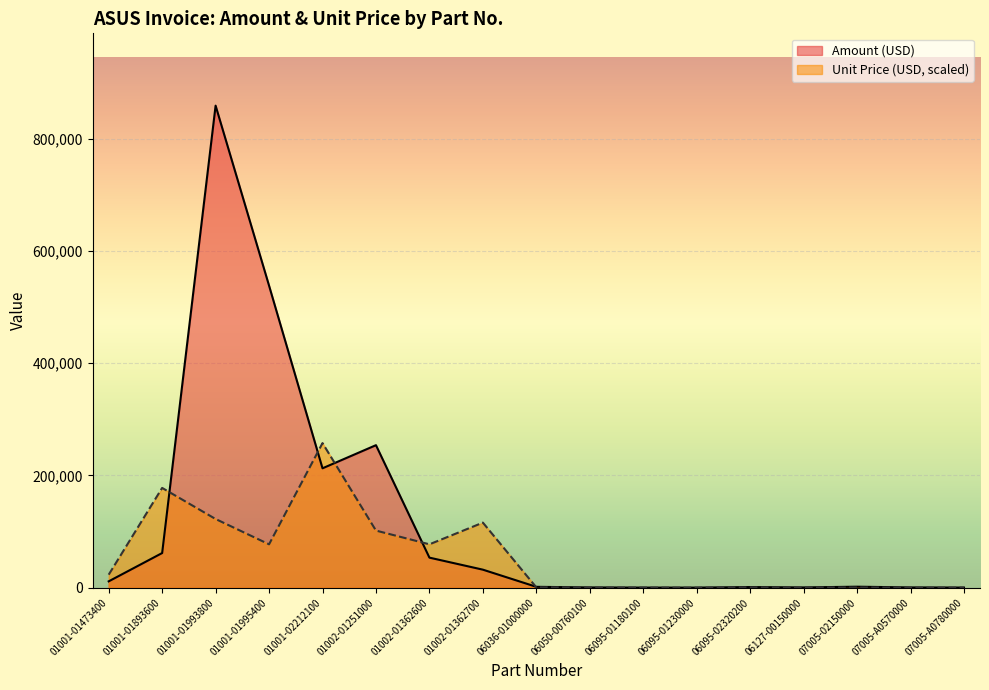

Reading left to right, transcribe all the data shown in this chart.

Amount (USD): 01001-01473400=11330.8	01001-01893600=61774.1	01001-01993800=859005.0	01001-01995400=538251.3	01001-02212100=212766.8	01002-01251000=253987.2	01002-01362600=53584.0	01002-01362700=32150.4	06036-01000000=1575.0	06050-00760100=491.7	06095-01180100=227.4	06095-01230000=168.0	06095-02320200=1153.5	06127-00150000=517.0	07005-02150000=1800.0	07005-A0570000=514.0	07005-A0780000=270.0
Unit Price (USD): 01001-01473400=23189.2	01001-01893600=177814.7	01001-01993800=122409.9	01001-01995400=77312.8	01001-02212100=257701.5	01002-01251000=101794.7	01002-01362600=77312.8	01002-01362700=115969.1	06036-01000000=606.0	06050-00760100=375.1	06095-01180100=175.0	06095-01230000=129.3	06095-02320200=532.6	06127-00150000=119.4	07005-02150000=346.3	07005-A0570000=59.3	07005-A0780000=103.9